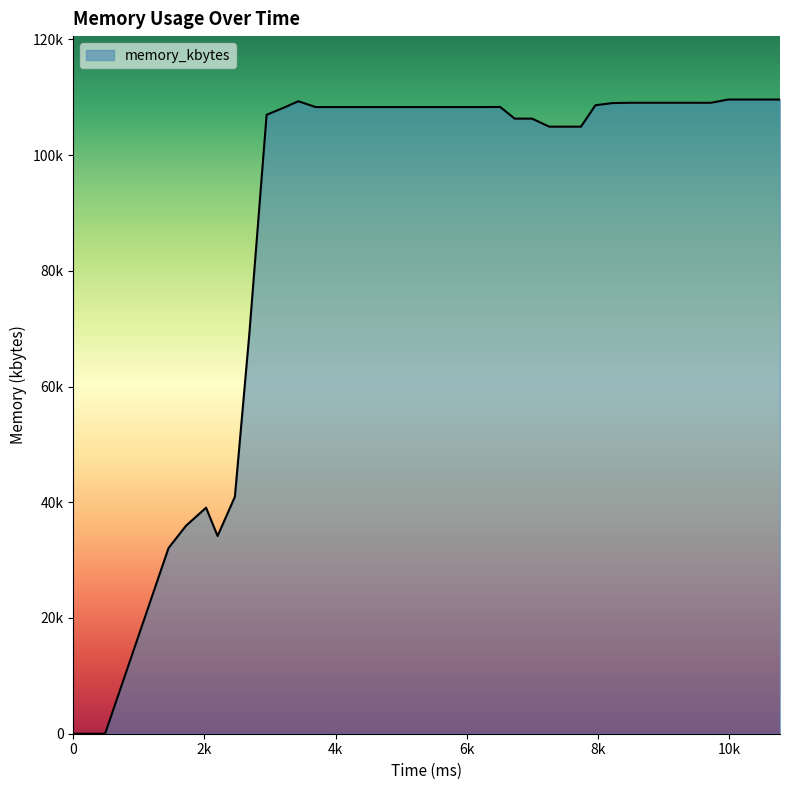

Does the chart have visible grid lines?

No